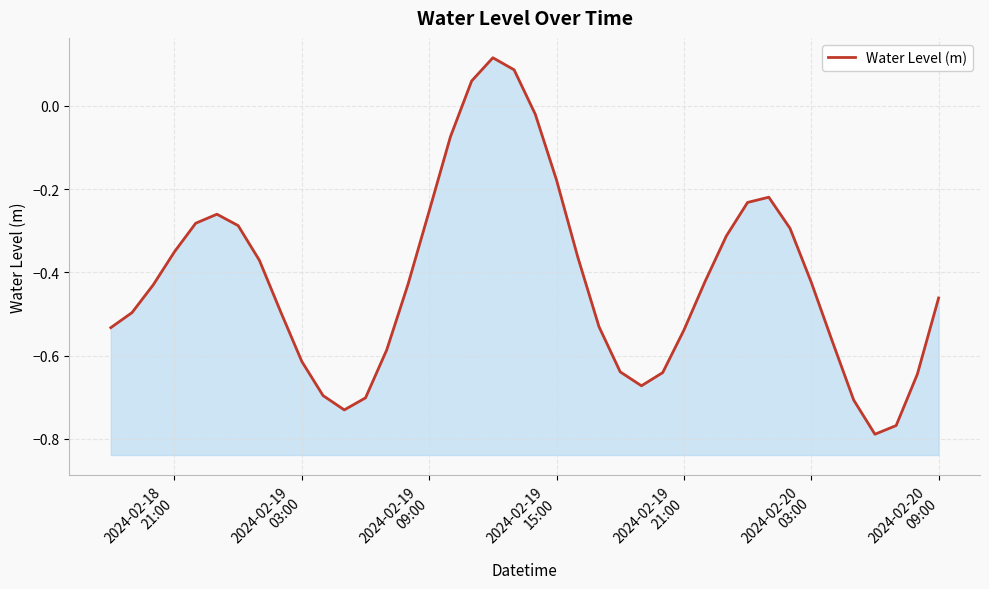

Reading left to right, transcribe all the data shown in this chart.

-0.5	-0.5	-0.4	-0.4	-0.3	-0.3	-0.3	-0.4	-0.5	-0.6	-0.7	-0.7	-0.7	-0.6	-0.4	-0.3	-0.1	0.1	0.1	0.1	-0.0	-0.2	-0.4	-0.5	-0.6	-0.7	-0.6	-0.5	-0.4	-0.3	-0.2	-0.2	-0.3	-0.4	-0.6	-0.7	-0.8	-0.8	-0.6	-0.5